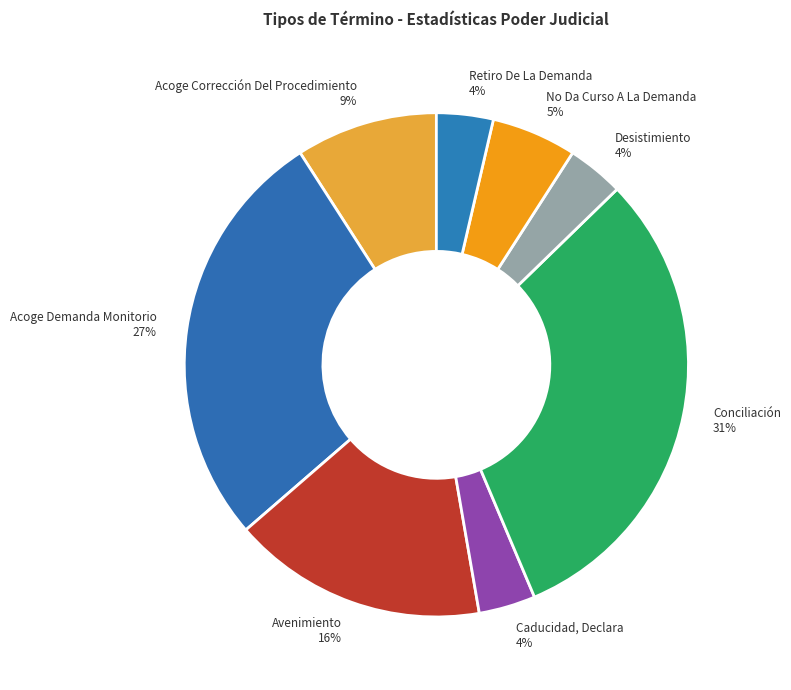

Approximately how many times larger is the value at Desistimiento compared to Acoge Demanda Monitorio?

0.1